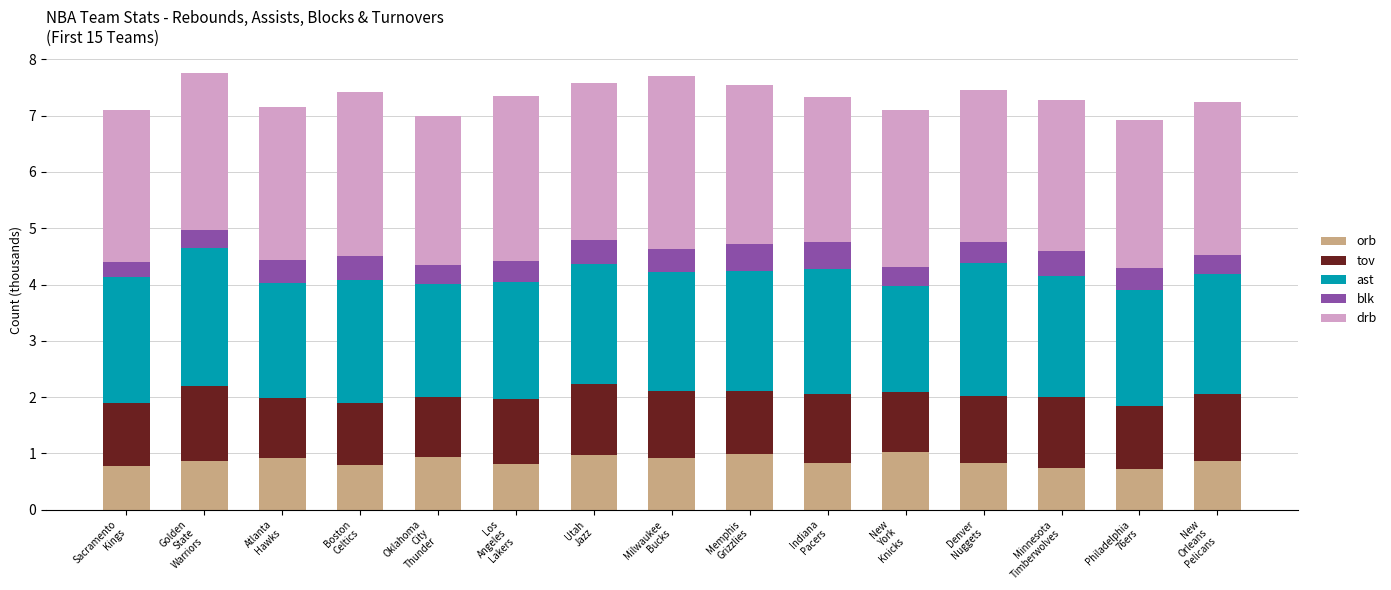

What is the average value of the orb series?

0.9